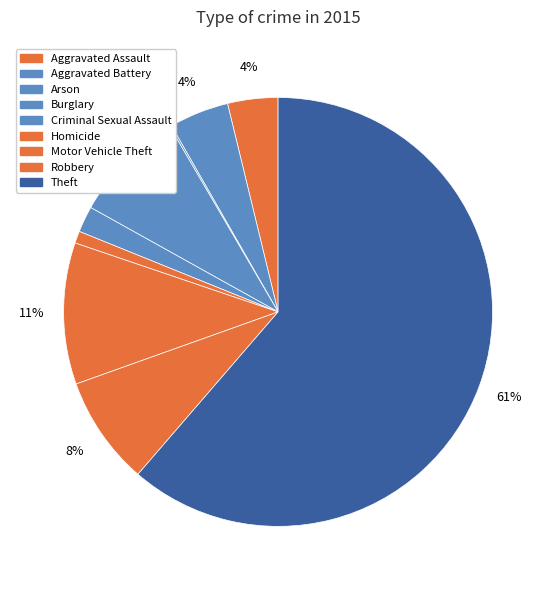

How many slices are in this pie chart?

9